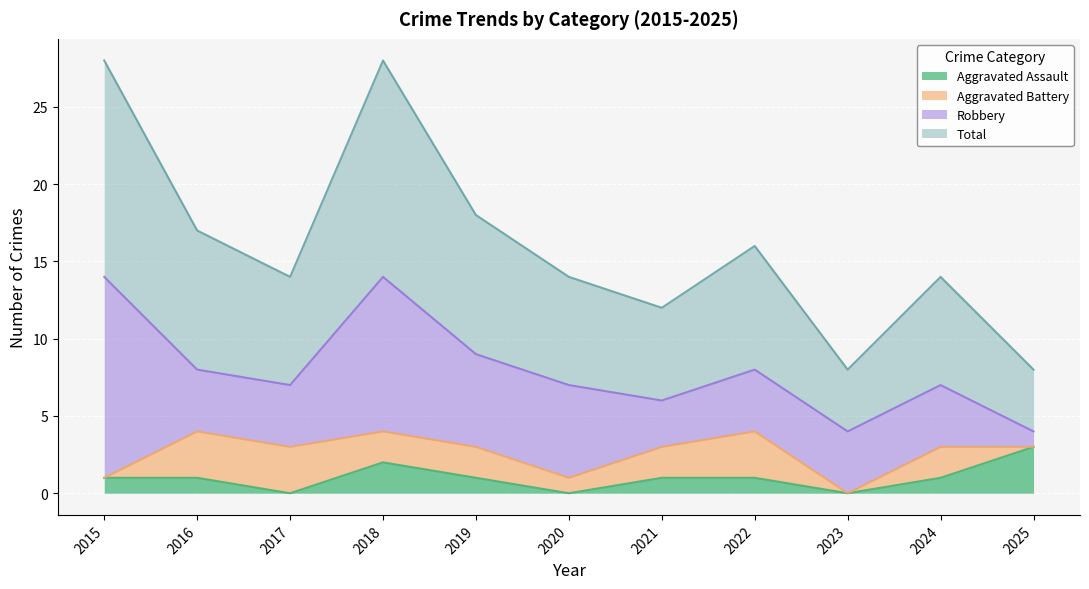

Which series has the widest spread of values?

Total